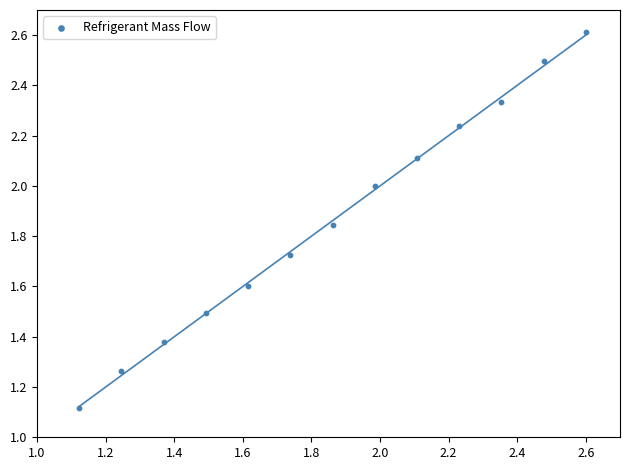

What is the range of X values (max minus min)?

1.5